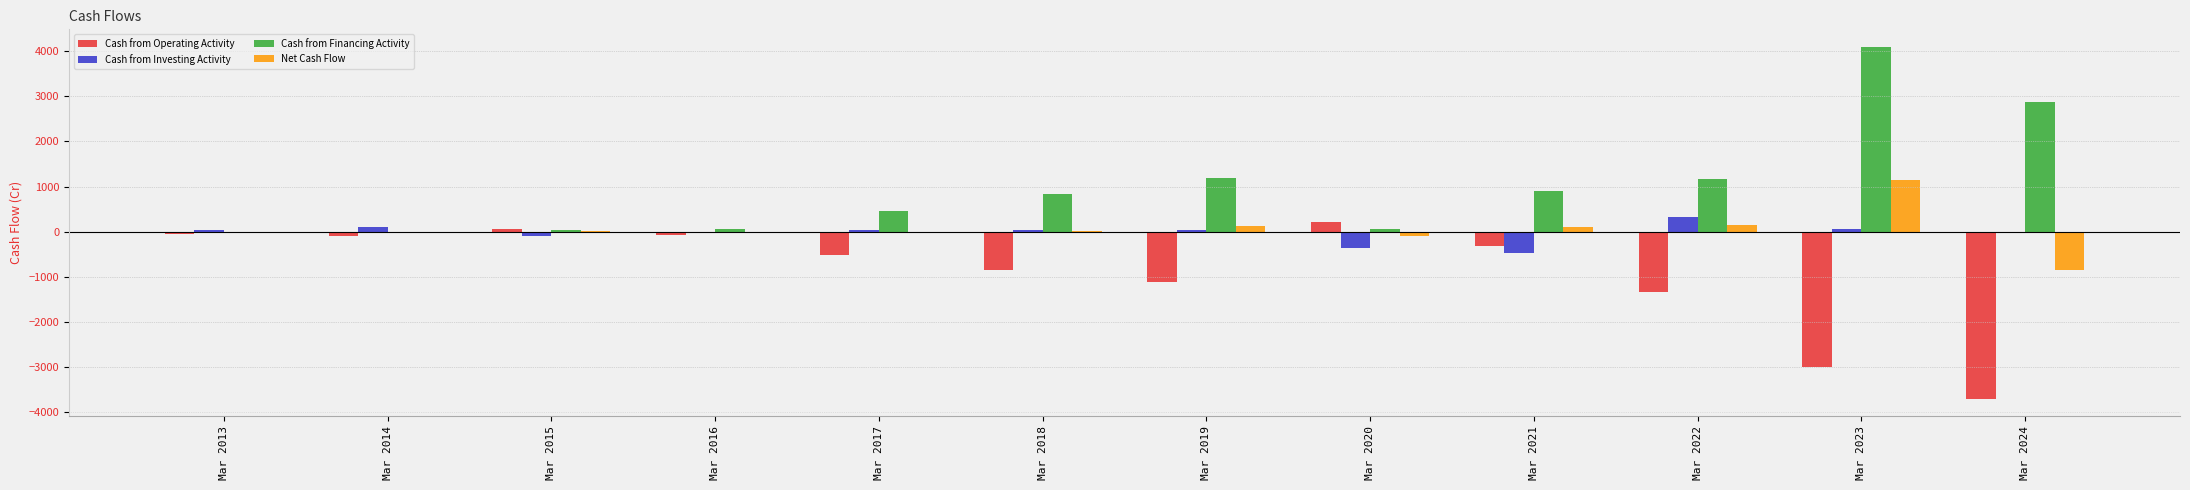

What is the average value of the Cash from Investing Activity series?

-22